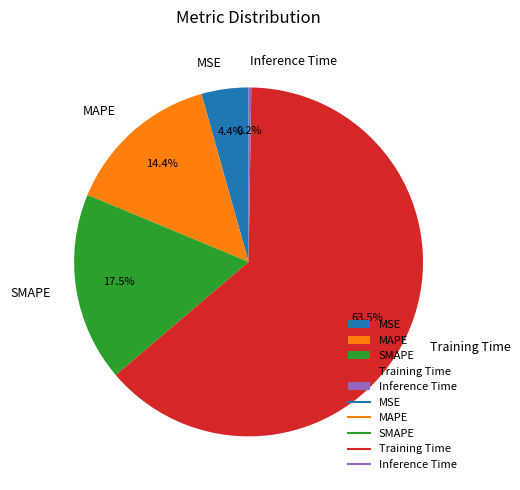

What is the largest slice in the pie chart?

Training Time